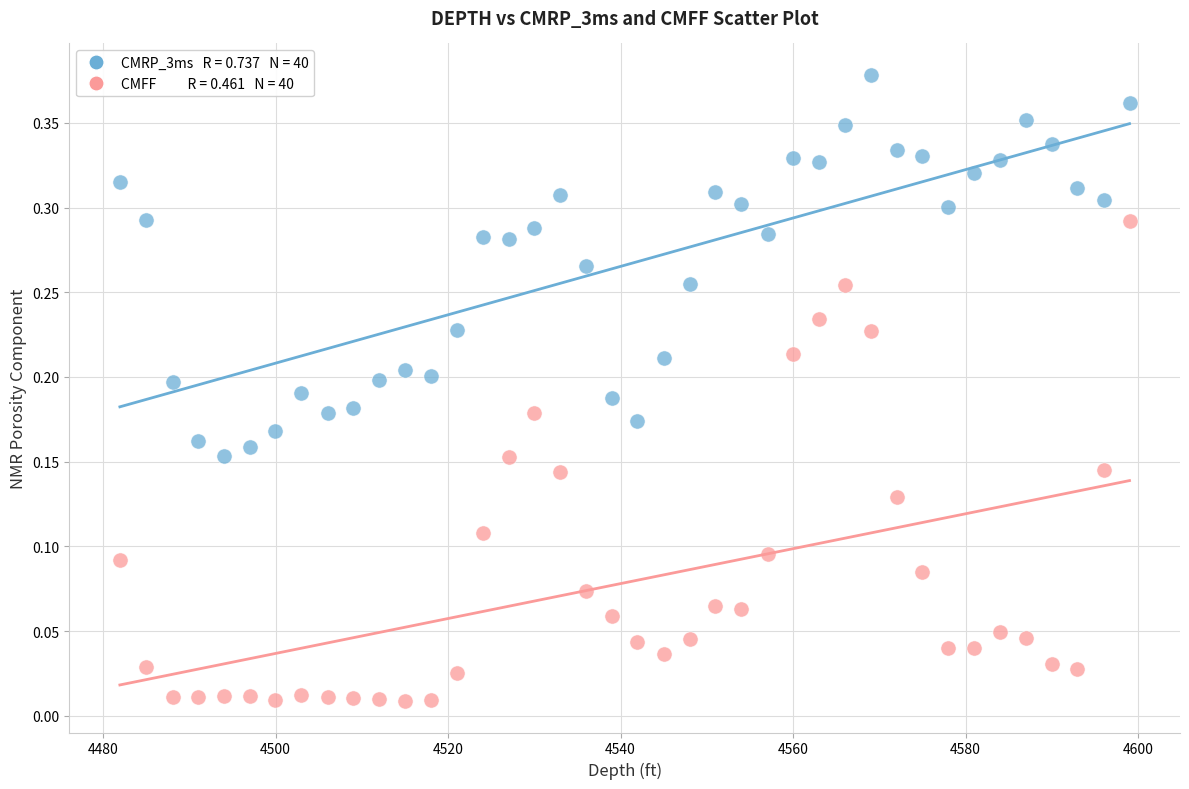

Across all data points, what is the range of X values (max minus min)?

117.1